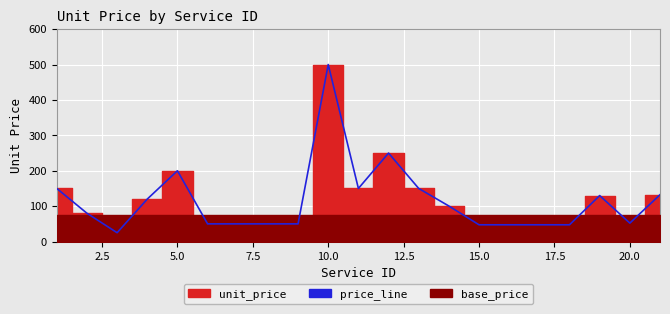

Does the chart display data point markers on the line(s)?

No